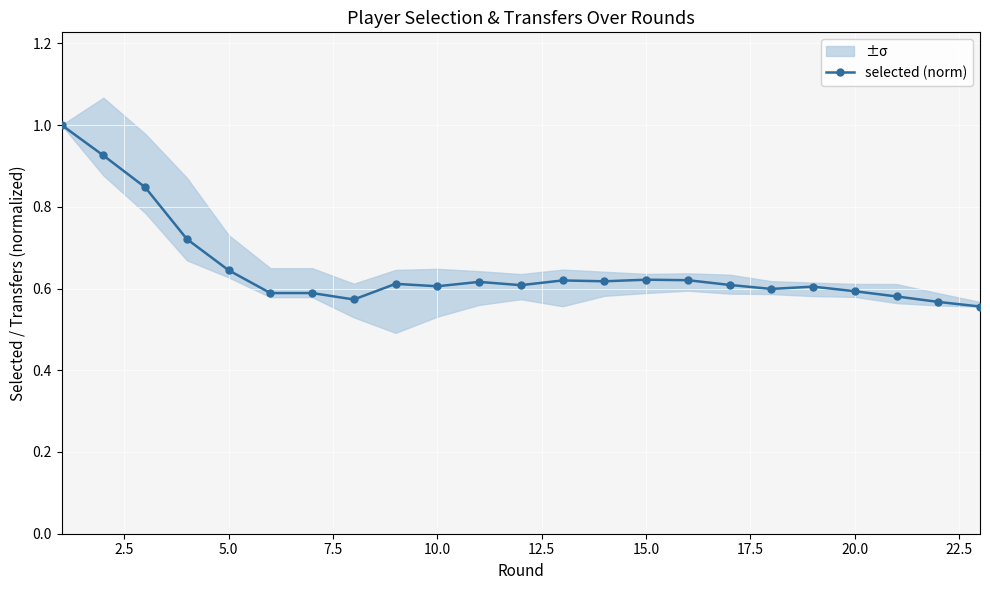

True or false: selected (norm) has more than 2 points higher than both neighbors.

True